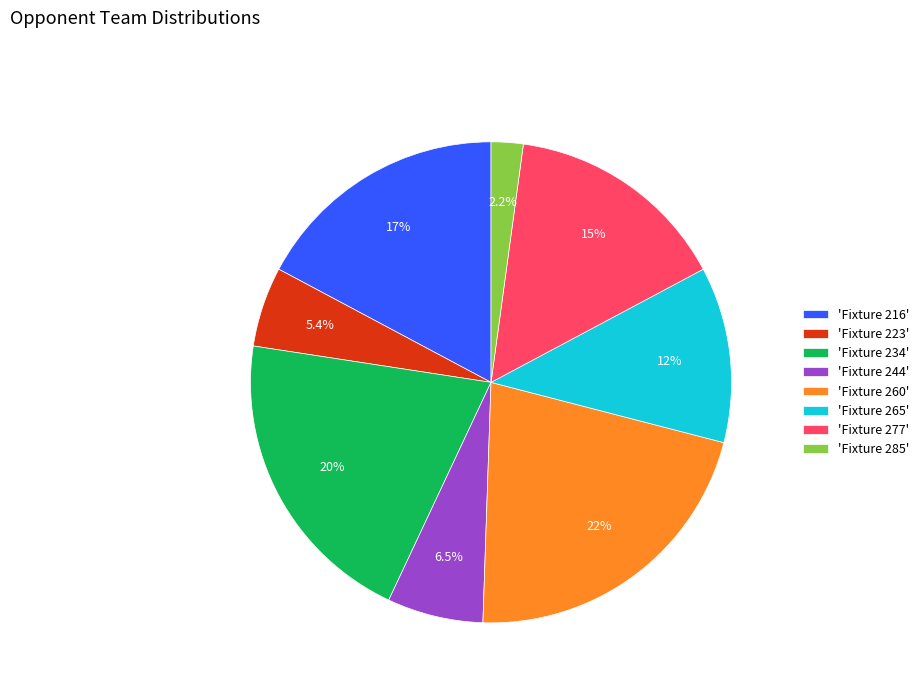

How many segments does this pie chart have?

8